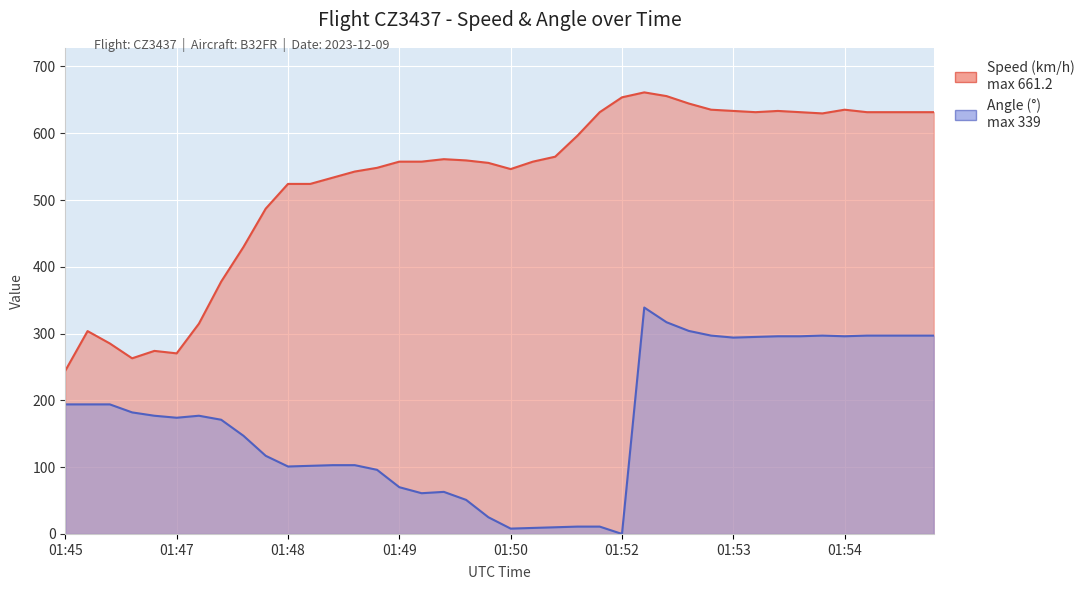

True or false: Speed has more than 2 points higher than both neighbors.

True